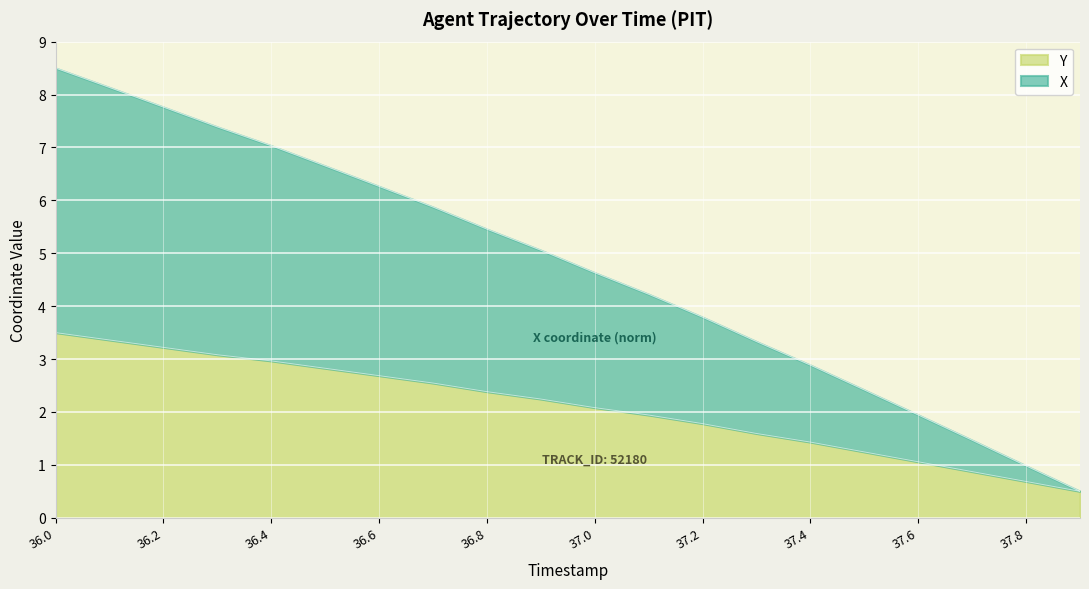

True or false: Y has more than 1 interior local peaks.

False